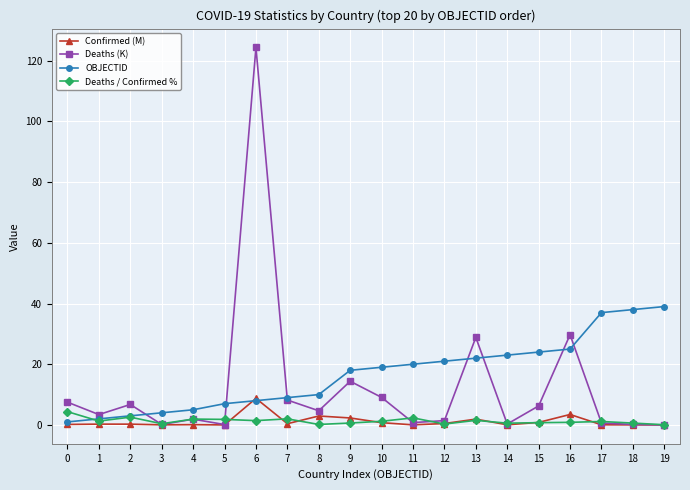

List the series in order of their peak value, lowest first.

Deaths / Confirmed %, Confirmed (M), OBJECTID, Deaths (K)